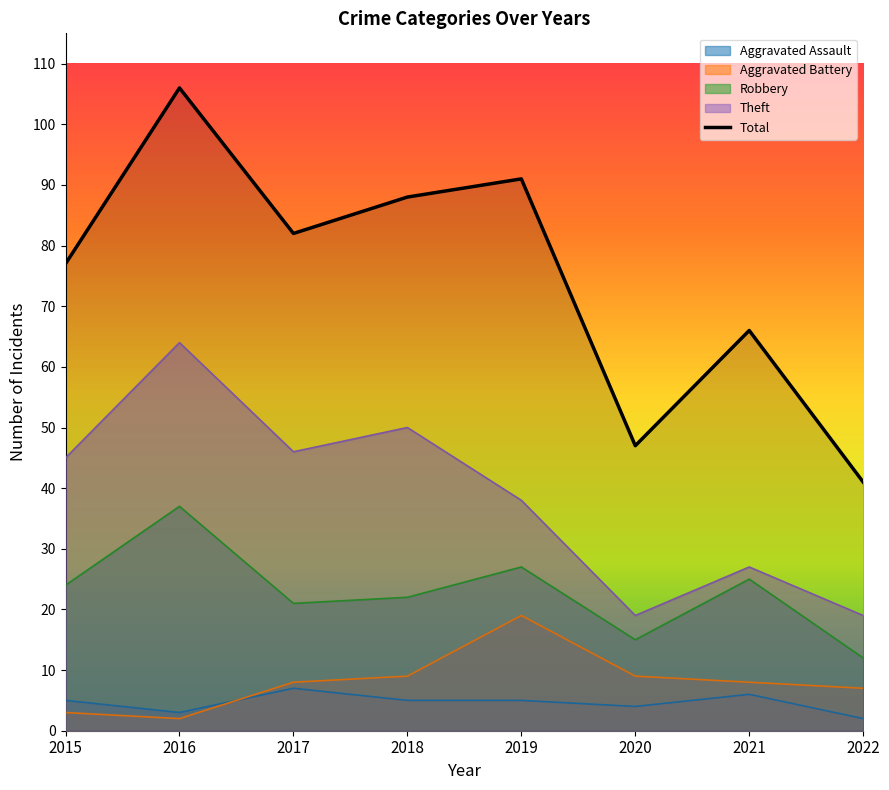

Between 2018 and 2015, which is larger?

2018